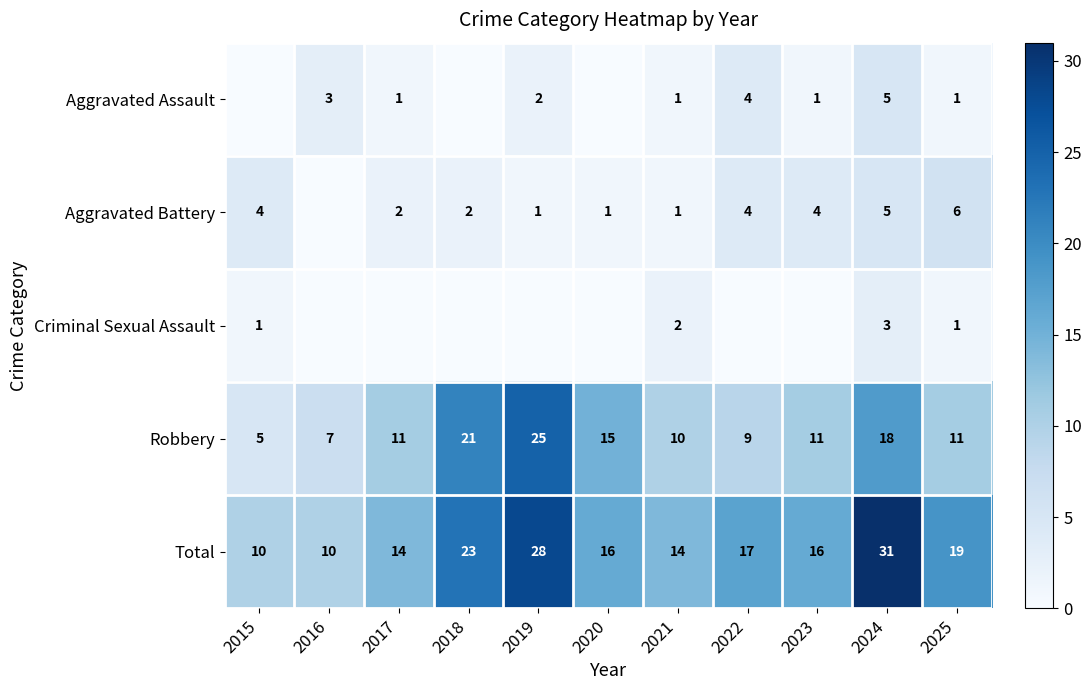

Is the value of Total at 2019 greater than the value of Aggravated Battery at 2021?

Yes